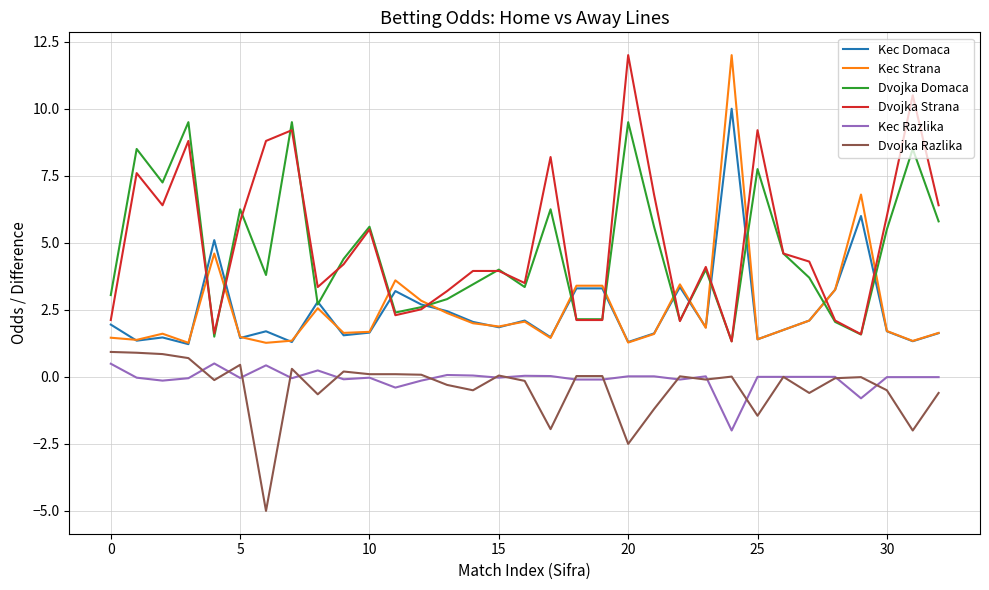

True or false: Dvojka Razlika and Dvojka Strana intersect in this chart.

False